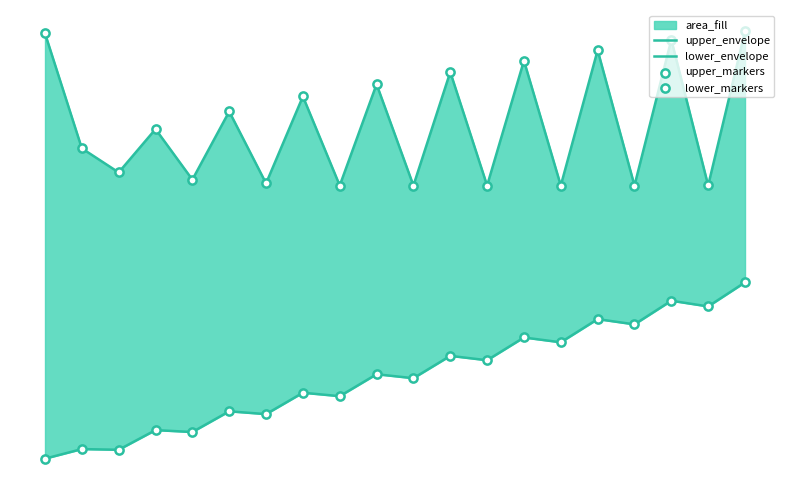

Which series has the largest Y range (max minus min)?

lower_envelope